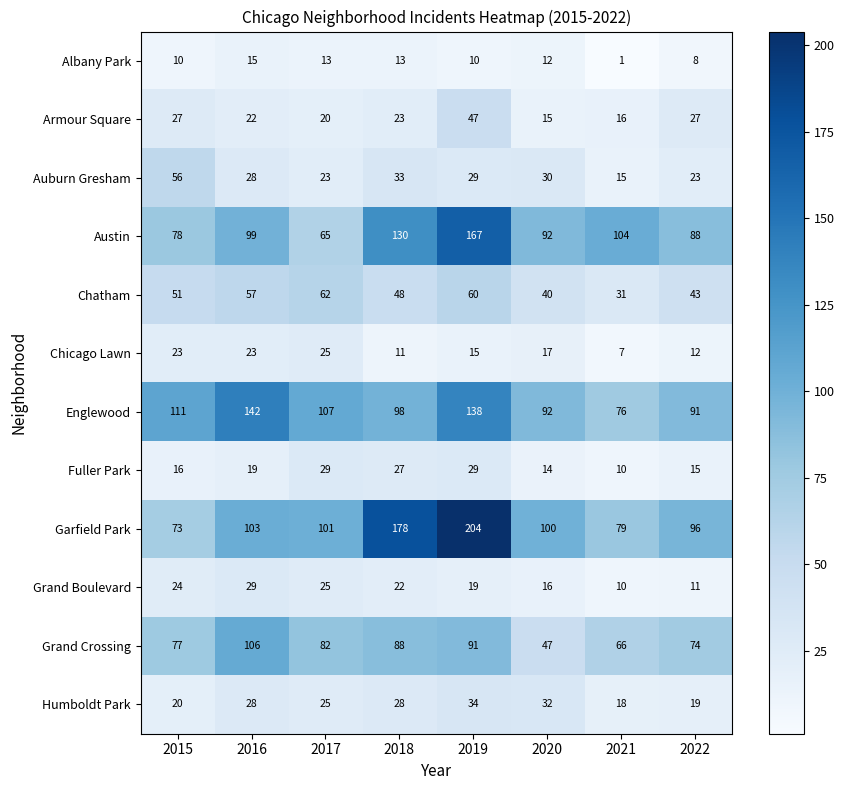

What is the total value across all series at 2019?

843